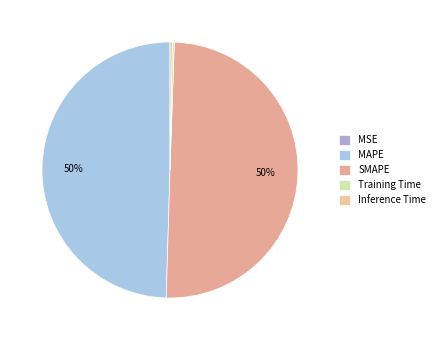

To the nearest percent, what is the difference between the Training Time and MAPE slice percentages?

49%